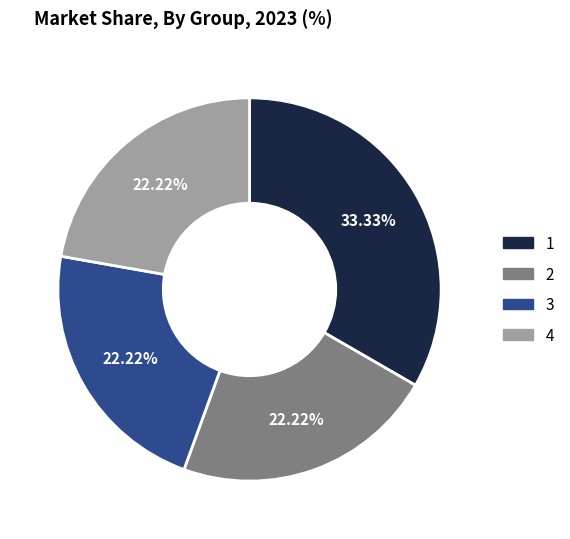

Combined, what portion of the pie is 4 and 1?

55.6%